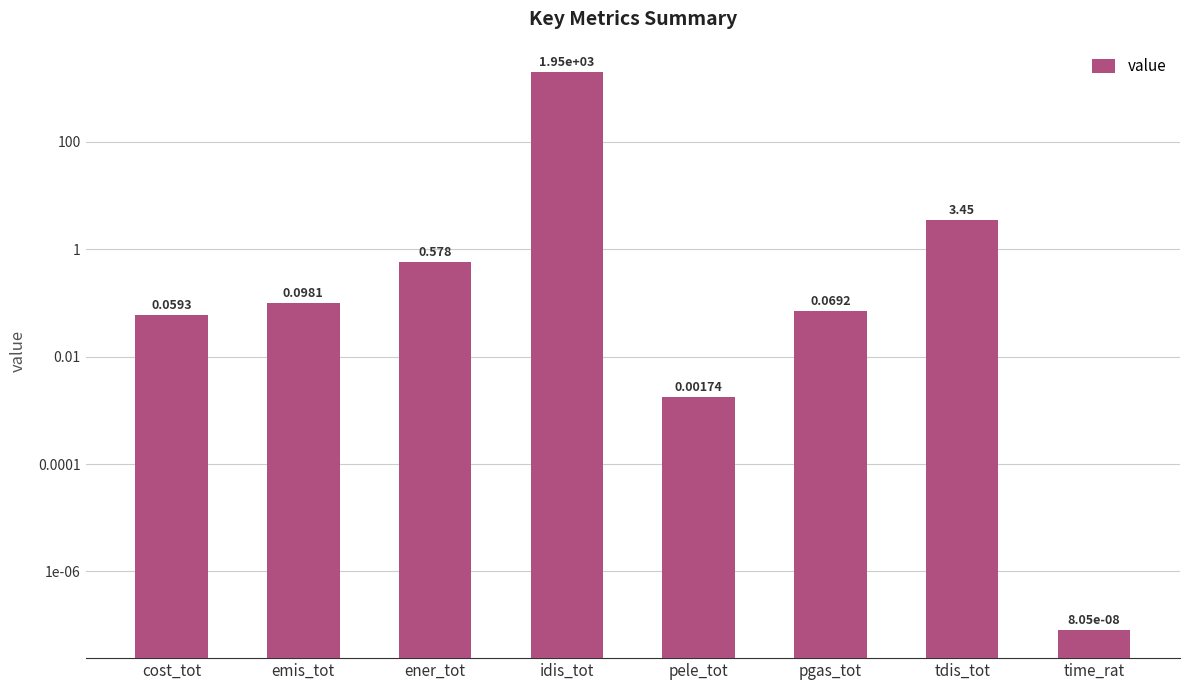

Where is the data nearest to the value 974?

tdis_tot